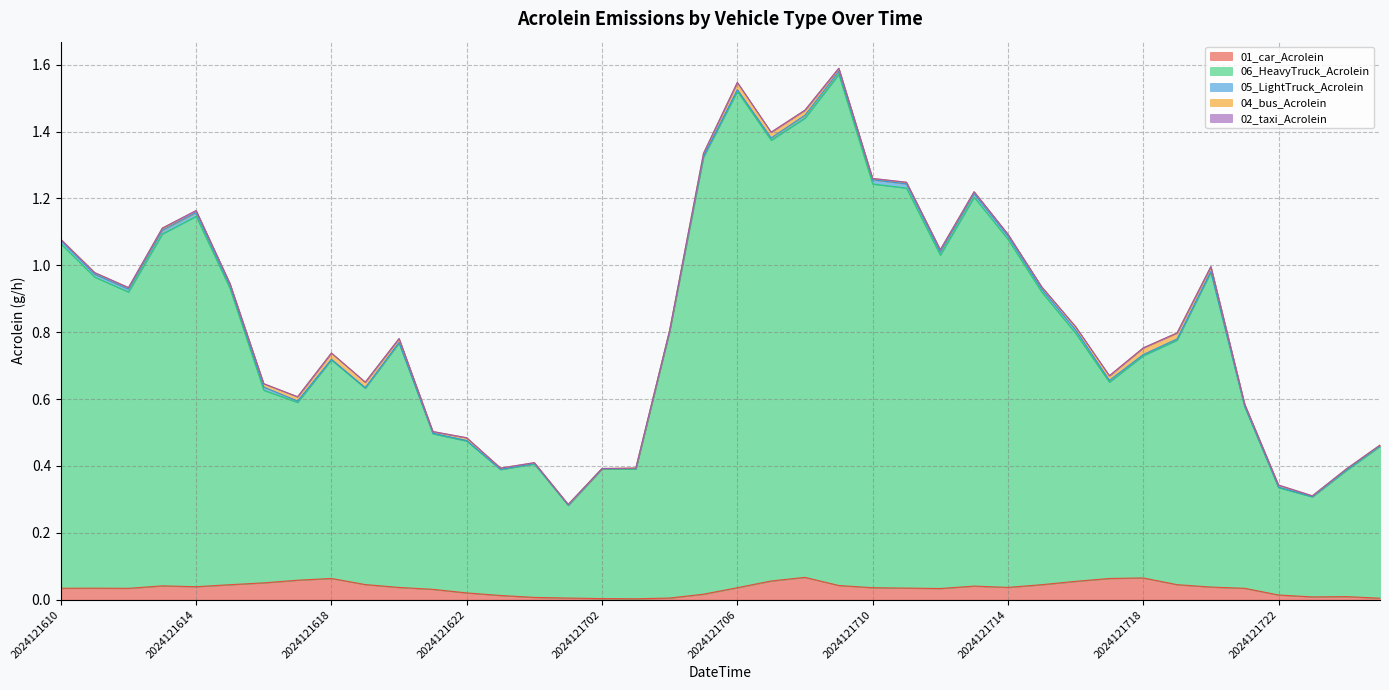

Which series has the largest range (max minus min)?

06_HeavyTruck_Acrolein